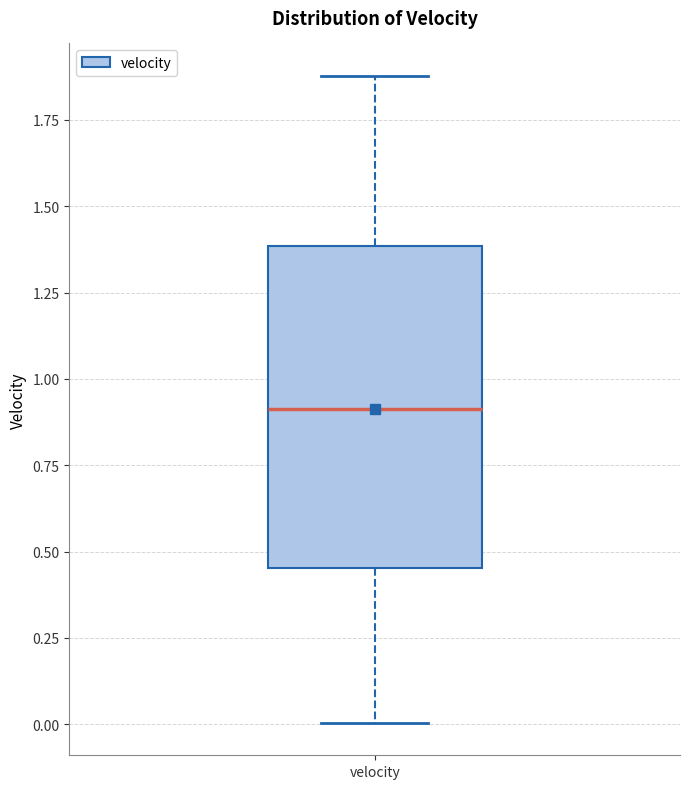

Transcribe this box plot: give where the median line is, the range the box spans, and where the two whiskers end, as read against the y-axis. The values are not printed on the chart, so give them approximately, as read against the axis.

median 0.90, box 0.45 to 1.40, whiskers 0.00 to 1.90